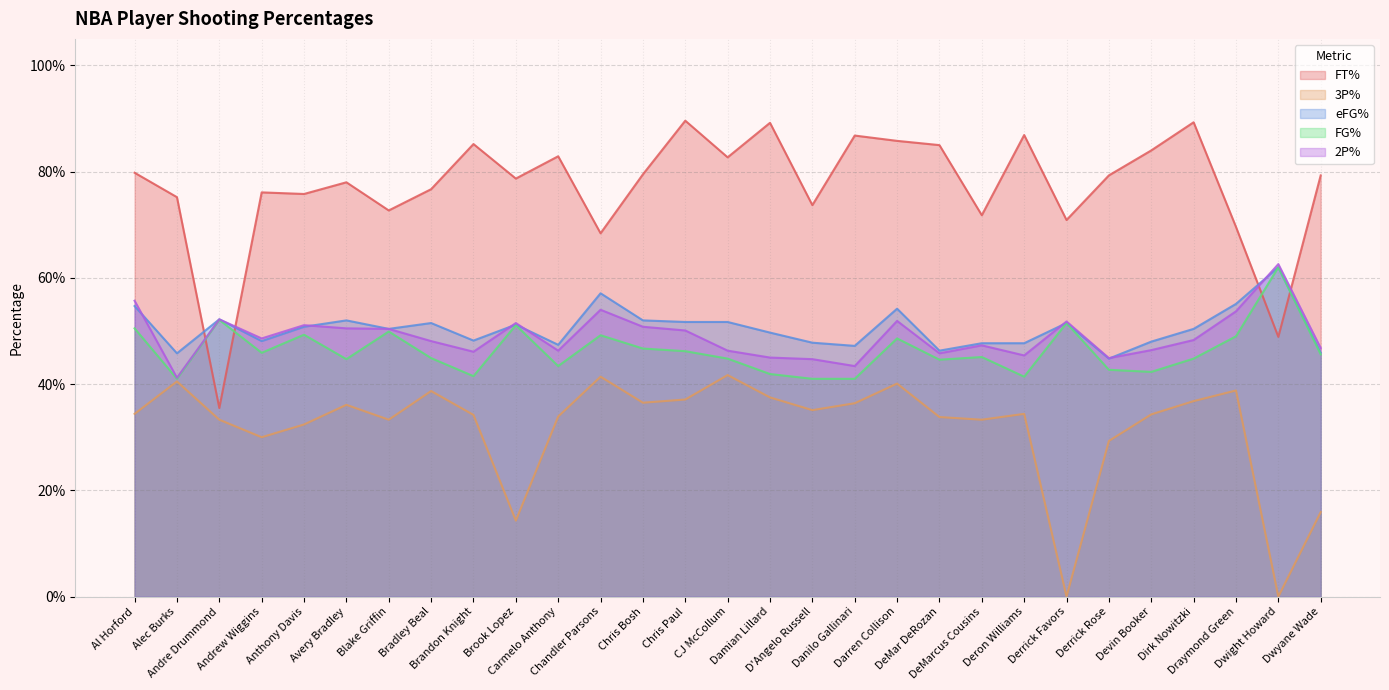

Count the eFG% values in the range 0 to 1.

29